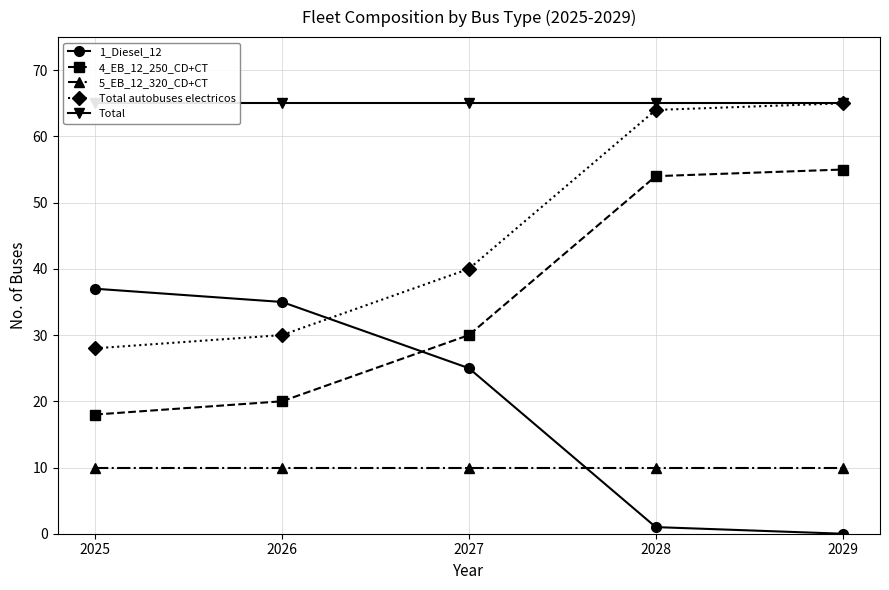

Reading left to right, what are all the values shown in this chart?

1_Diesel_12: 37	35	25	1	0
4_EB_12_250_CD+CT: 18	20	30	54	55
5_EB_12_320_CD+CT: 10	10	10	10	10
Total autobuses electricos: 28	30	40	64	65
Total: 65	65	65	65	65